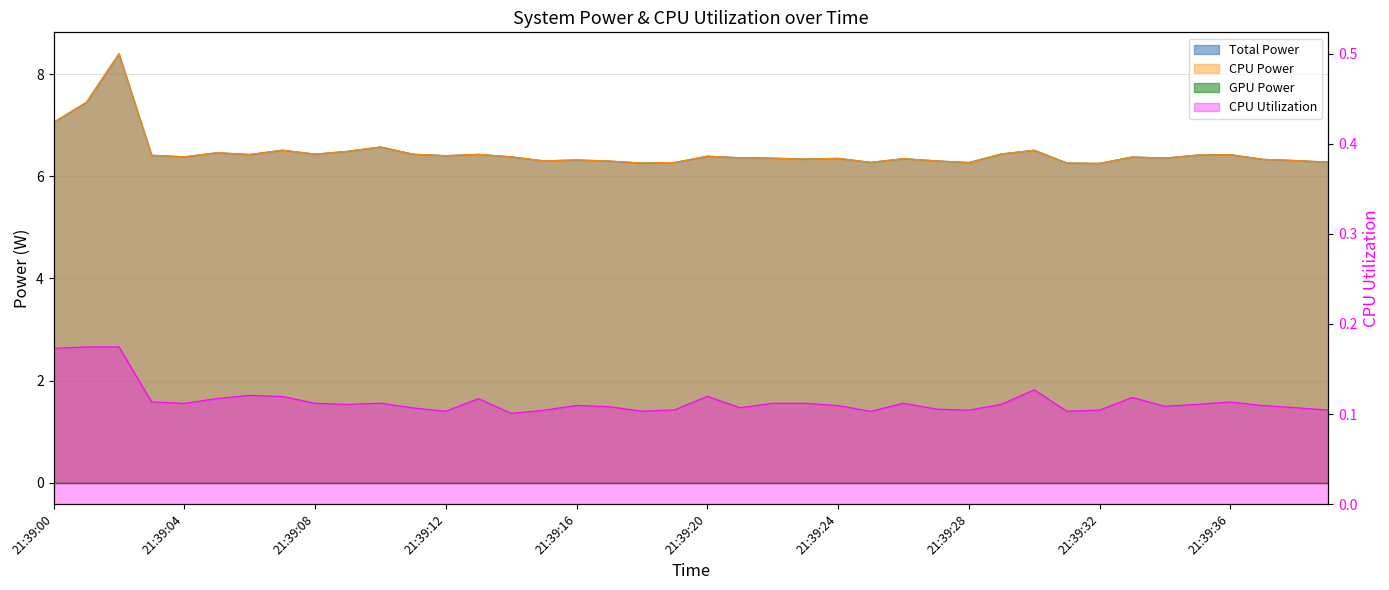

At how many categories does at least one series exceed 0?

40